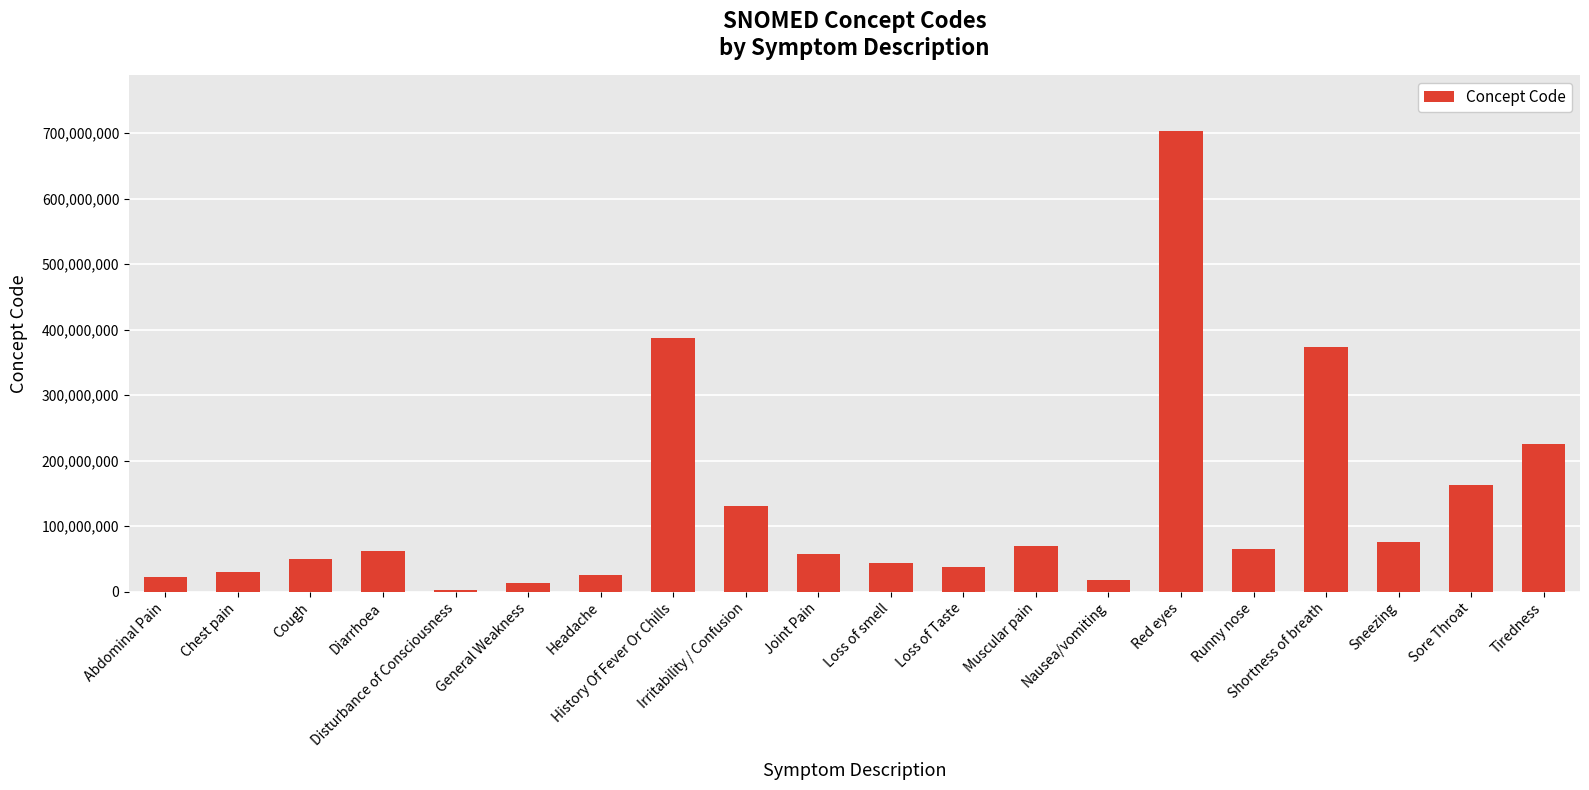

The value at Diarrhoea is 35450712. True or false?

False